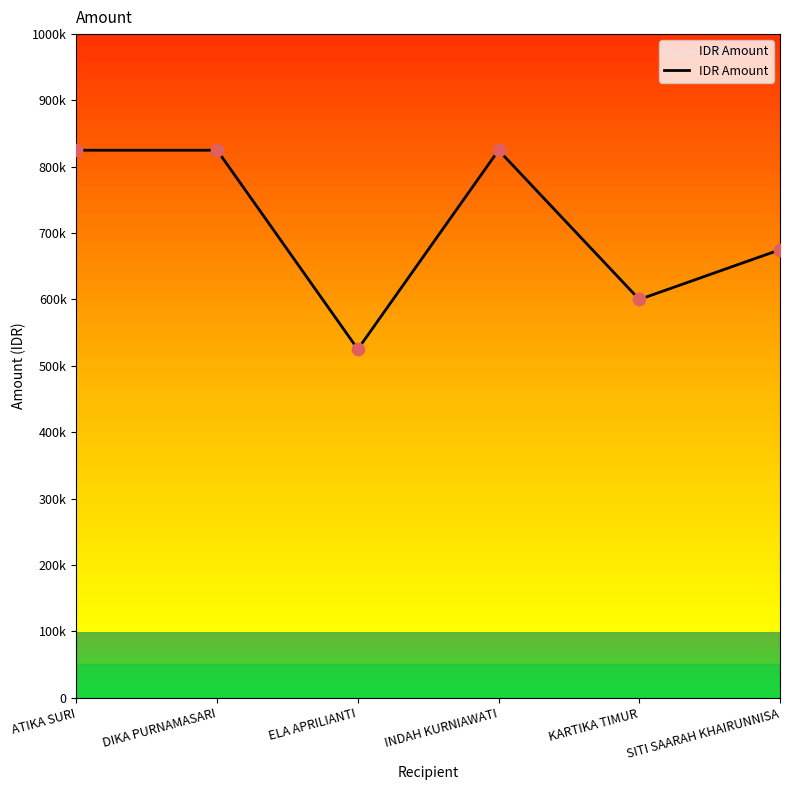

What is the change in value from ATIKA SURI to KARTIKA TIMUR?

-225000